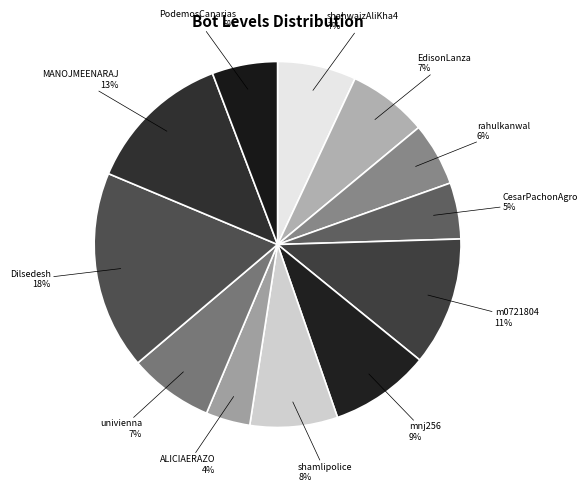

The shamlipolice slice represents 8% of the pie. True or false?

True